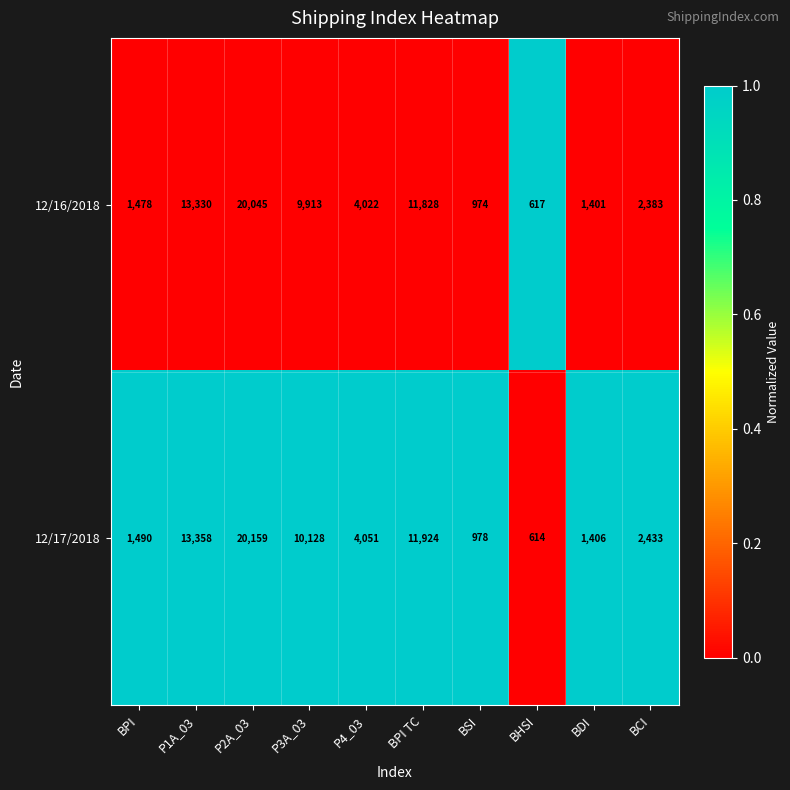

What value does the 12/16/2018 series have at BDI, to the nearest 50?

1400